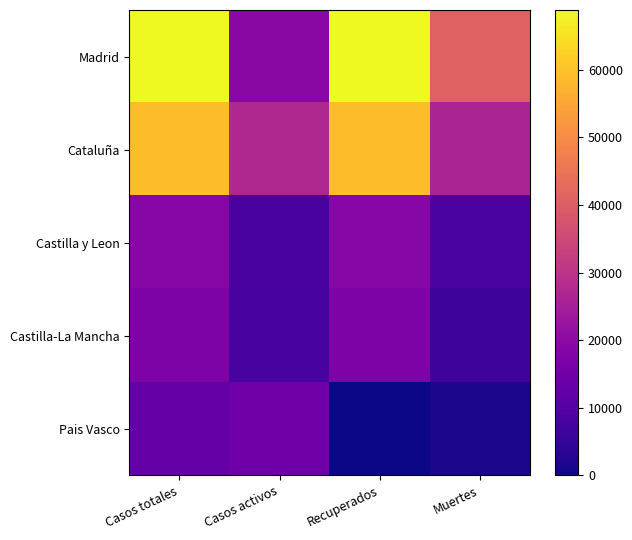

At how many categories does at least one series exceed 41637?

2